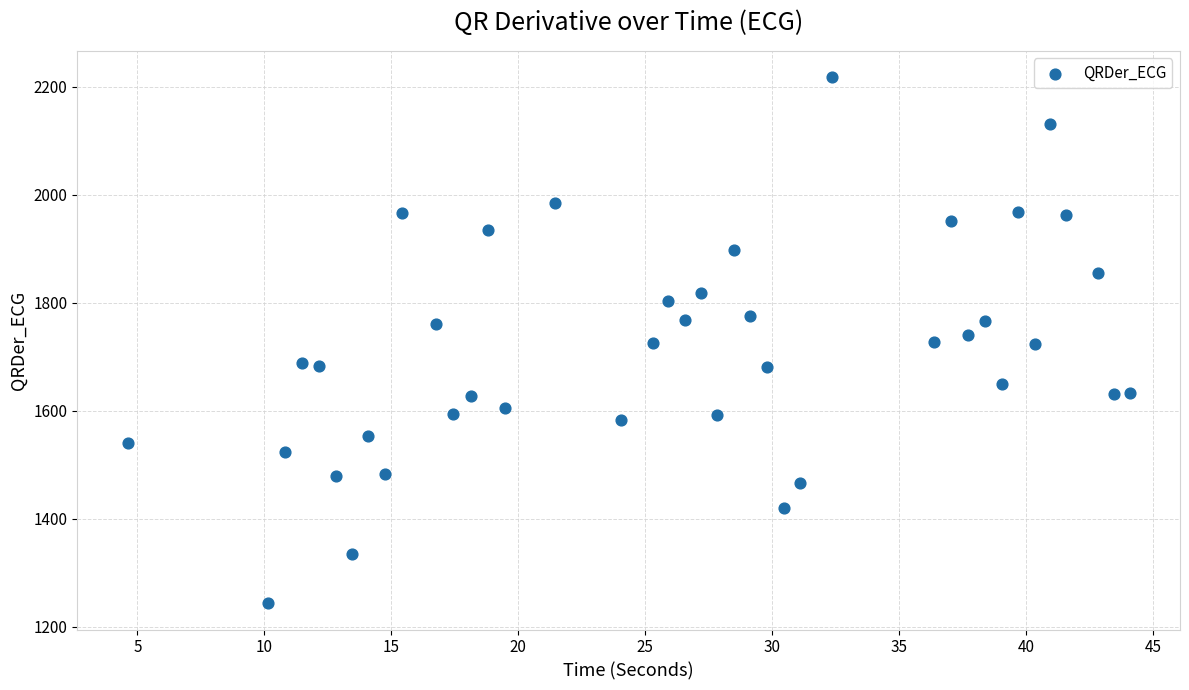

What is the range of Y values (max minus min)?

973.7